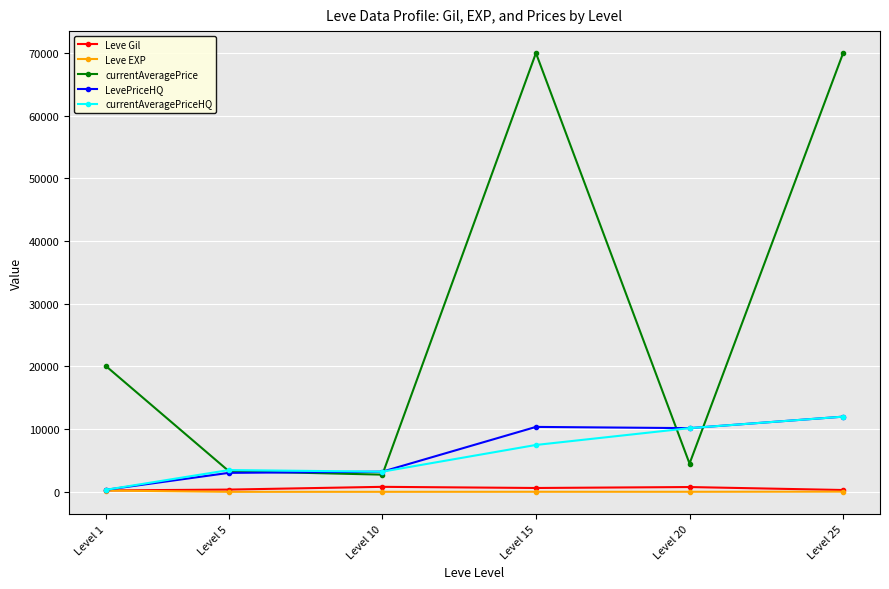

Is the value of currentAveragePrice at Level 25 greater than the value of Leve EXP at Level 25?

Yes